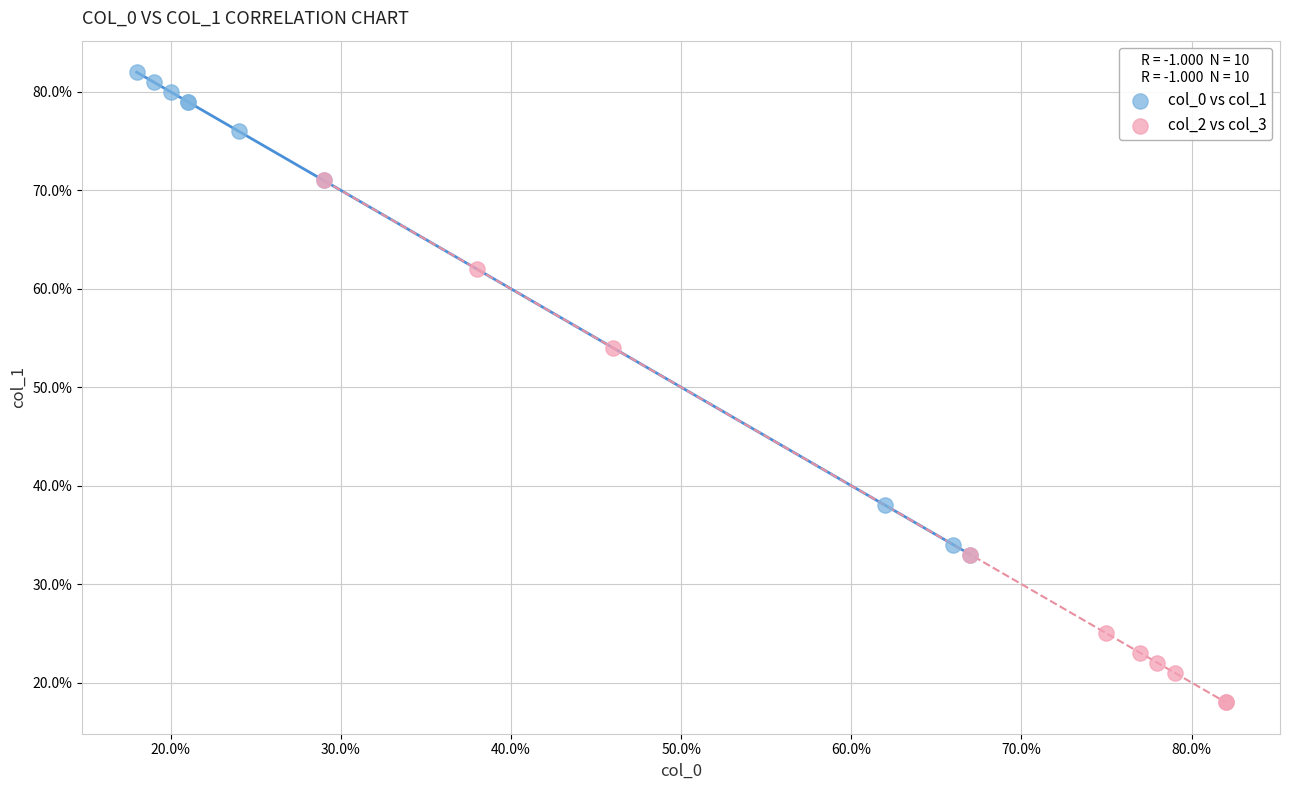

Which series reaches the maximum Y coordinate?

col_0 vs col_1